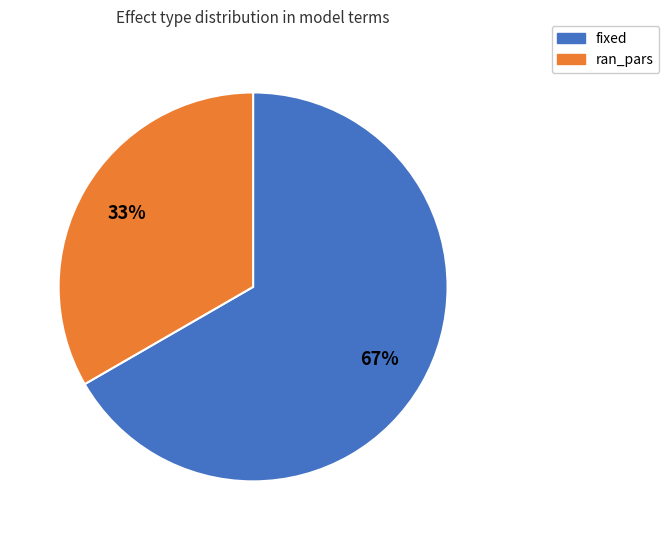

Is fixed the majority of the pie?

Yes